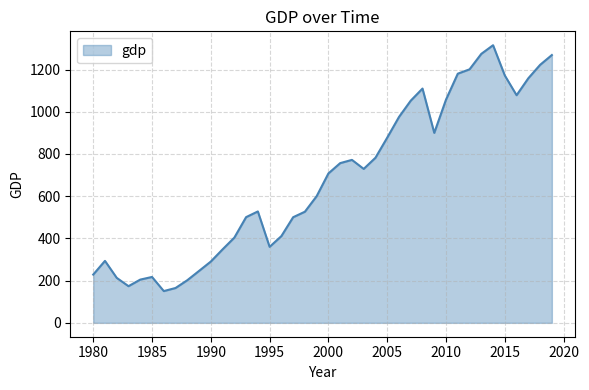

What is the difference between the maximum and minimum values?

1164.8